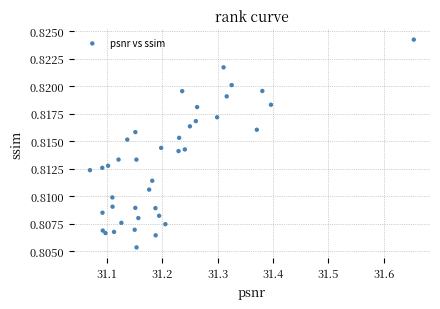

What is the range of X values (max minus min)?

0.6